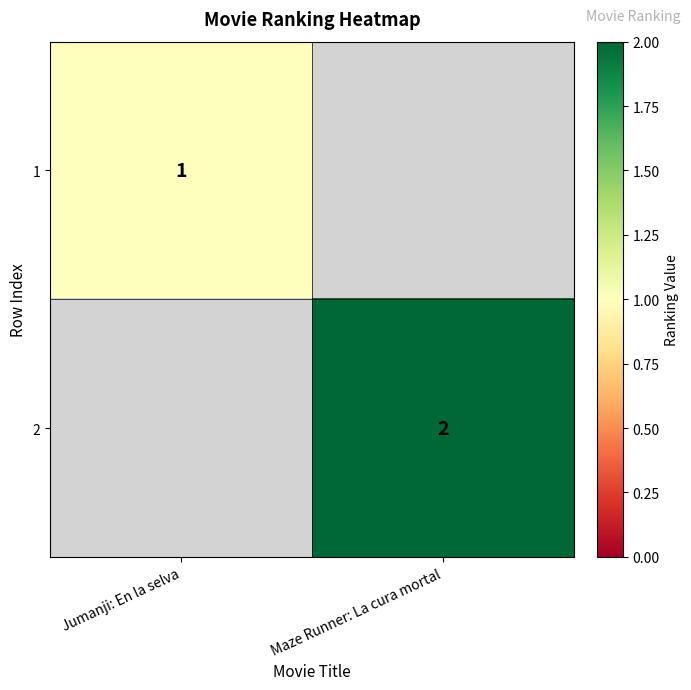

How many series are shown in this chart?

2